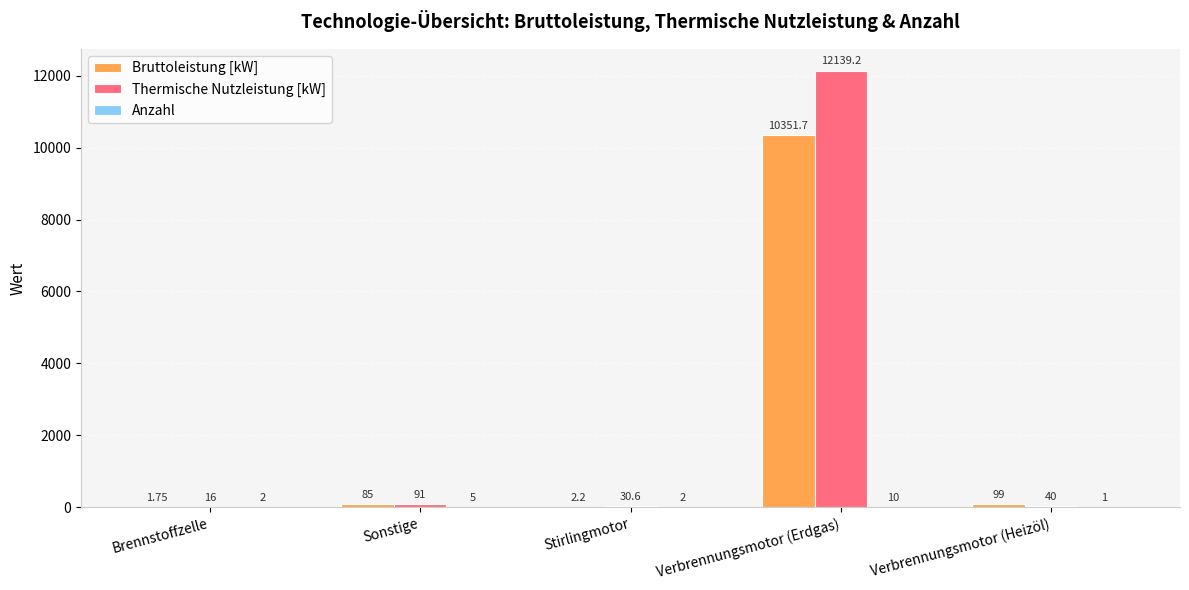

Which category has the highest value across all series?

Verbrennungsmotor (Erdgas)